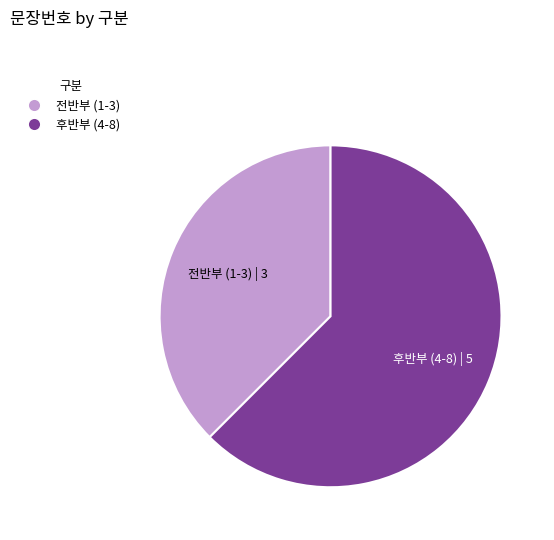

Is there a majority slice in this chart?

Yes